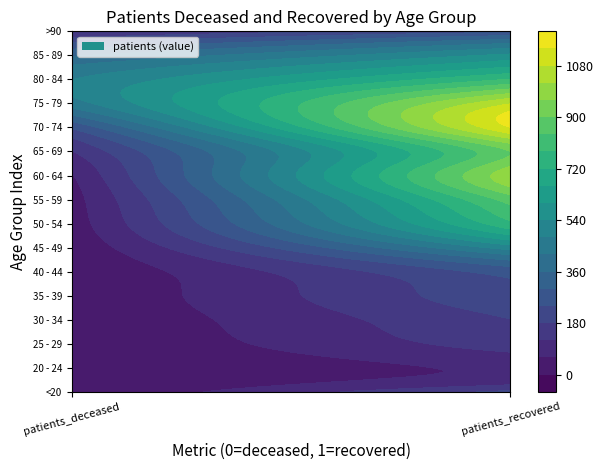

At how many categories does at least one series exceed 1097?

1